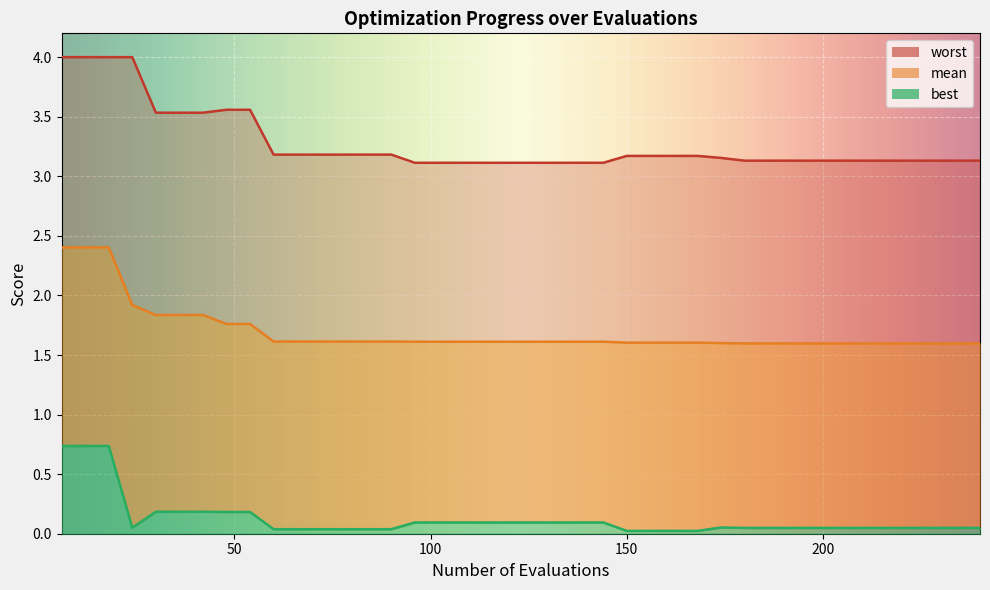

Is the value of mean at 6 greater than the value of worst at 24?

No